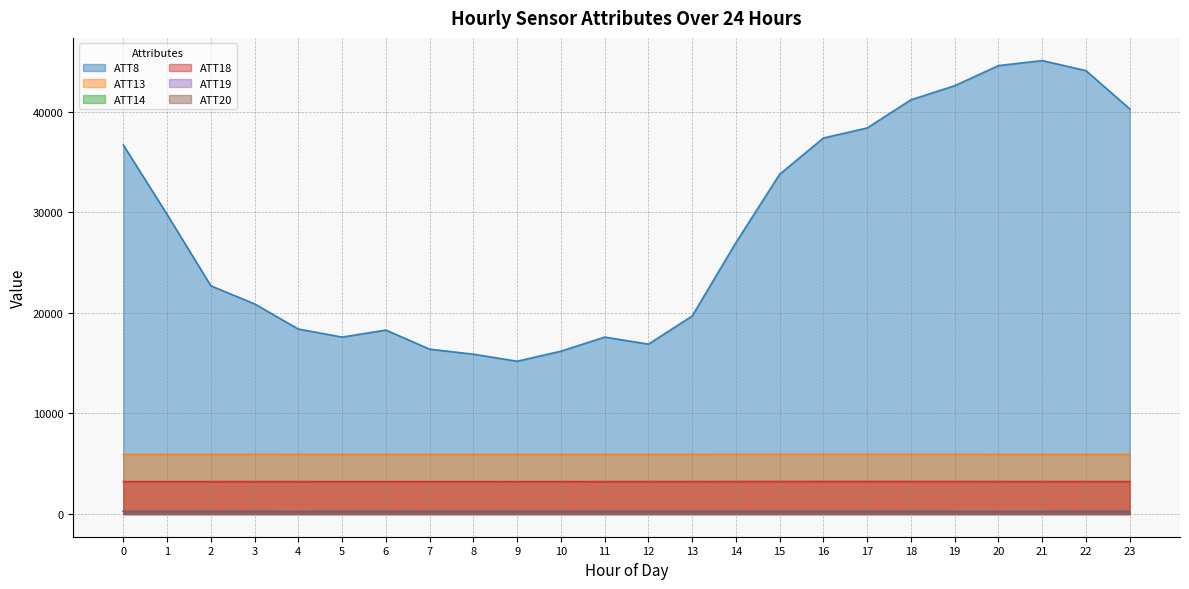

What are all the series names shown in the legend?

ATT8, ATT13, ATT14, ATT18, ATT19, ATT20